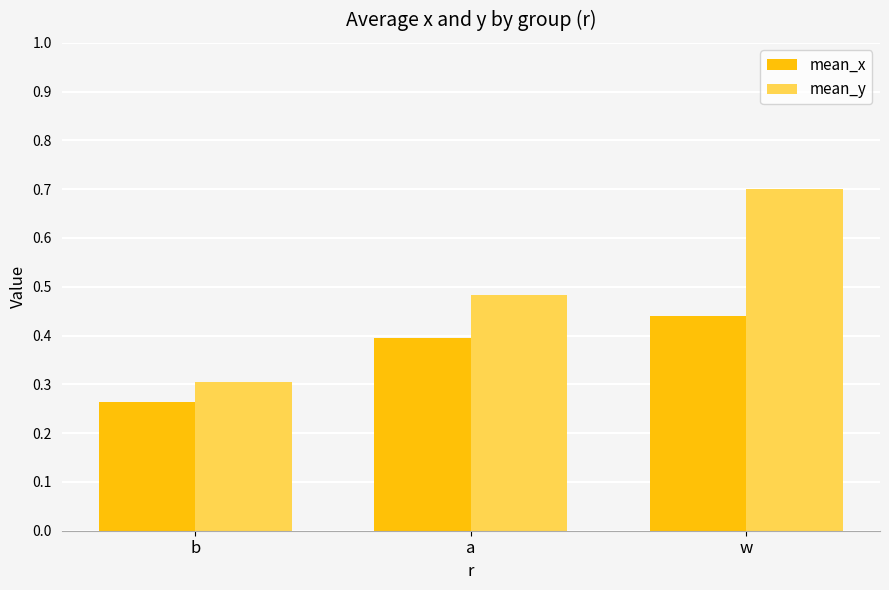

True or false: mean_y has a value of 0.8 at a.

False